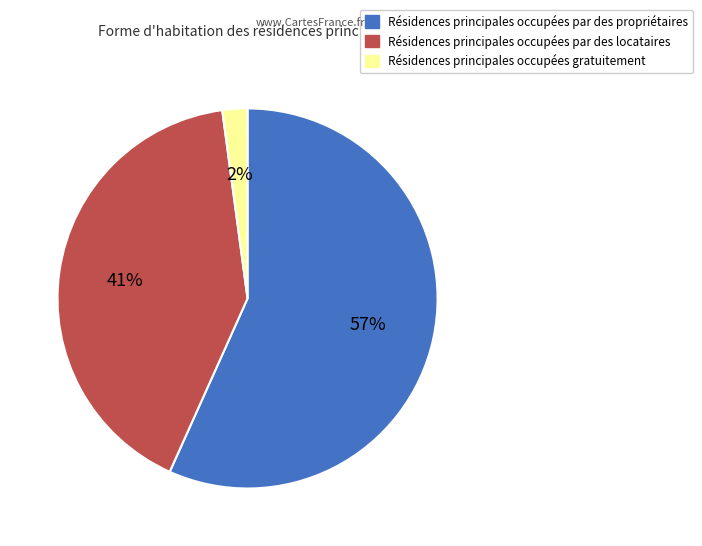

To the nearest percent, what portion does Résidences principales occupées par des propriétaires represent?

57%